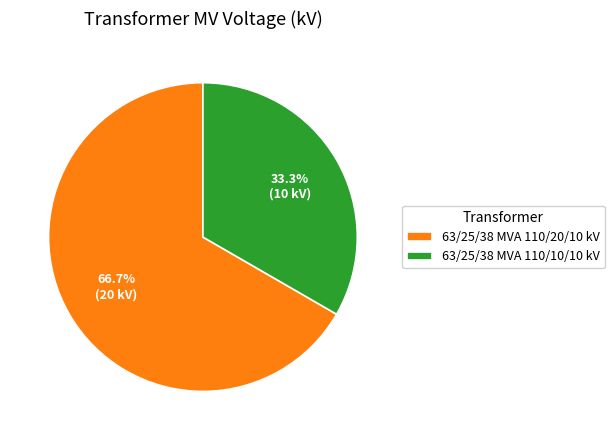

Is there any slice that represents more than half of the pie?

Yes